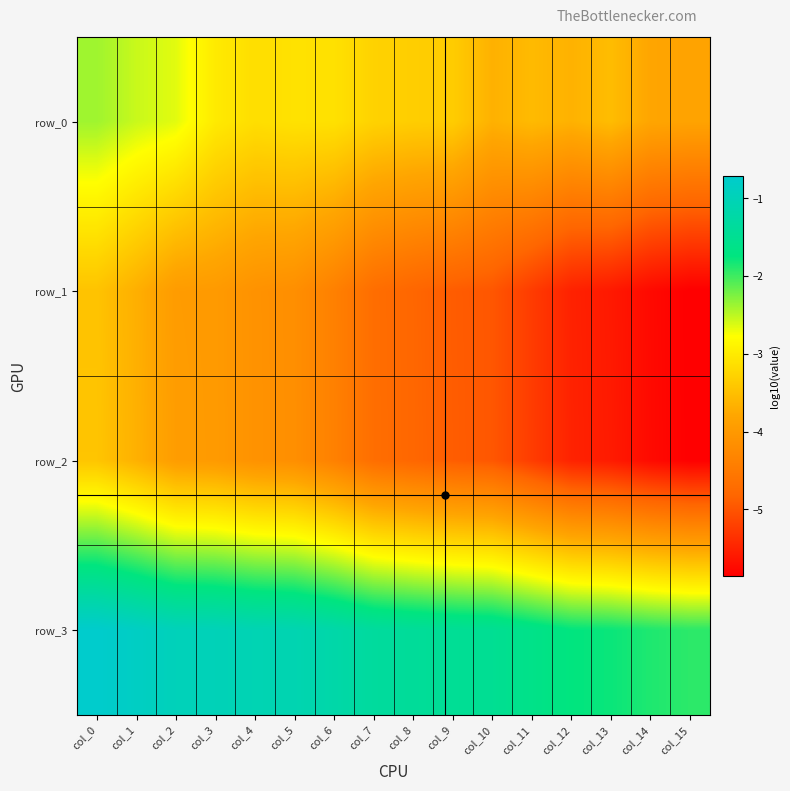

Reading left to right, list all the values displayed in this chart.

row_0: -2.4	-2.6	-2.7	-3.0	-3.1	-3.1	-3.1	-3.3	-3.3	-3.3	-3.7	-3.6	-3.7	-3.5	-3.8	-3.8
row_1: -3.5	-3.7	-4.0	-4.0	-4.1	-4.2	-4.4	-4.7	-4.8	-4.9	-5.0	-5.2	-5.5	-5.6	-5.7	-5.9
row_2: -3.4	-3.7	-3.9	-4.0	-4.1	-4.2	-4.4	-4.7	-4.8	-4.9	-5.0	-5.2	-5.5	-5.6	-5.7	-5.8
row_3: -0.7	-0.8	-1.0	-1.0	-1.1	-1.1	-1.2	-1.3	-1.4	-1.5	-1.5	-1.6	-1.7	-1.8	-1.9	-1.9